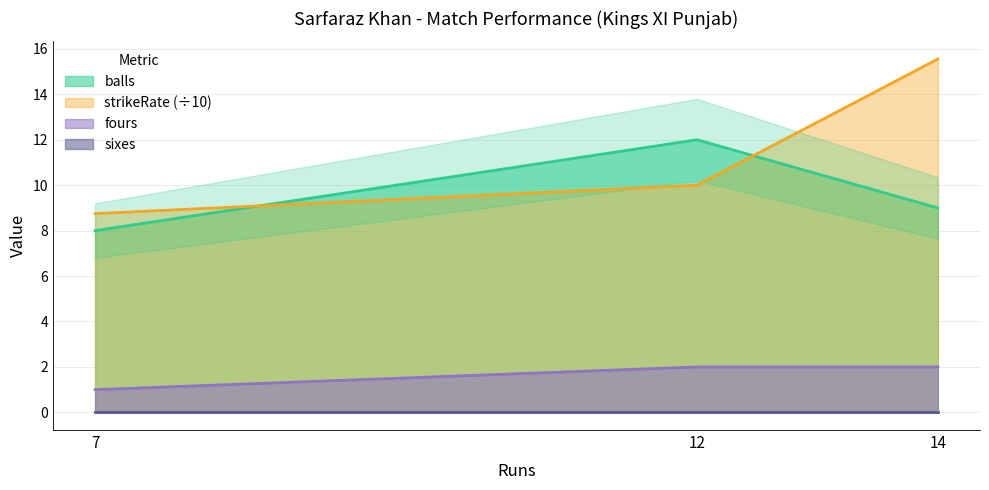

The strikeRate series shows 5.7 at 12. True or false?

False